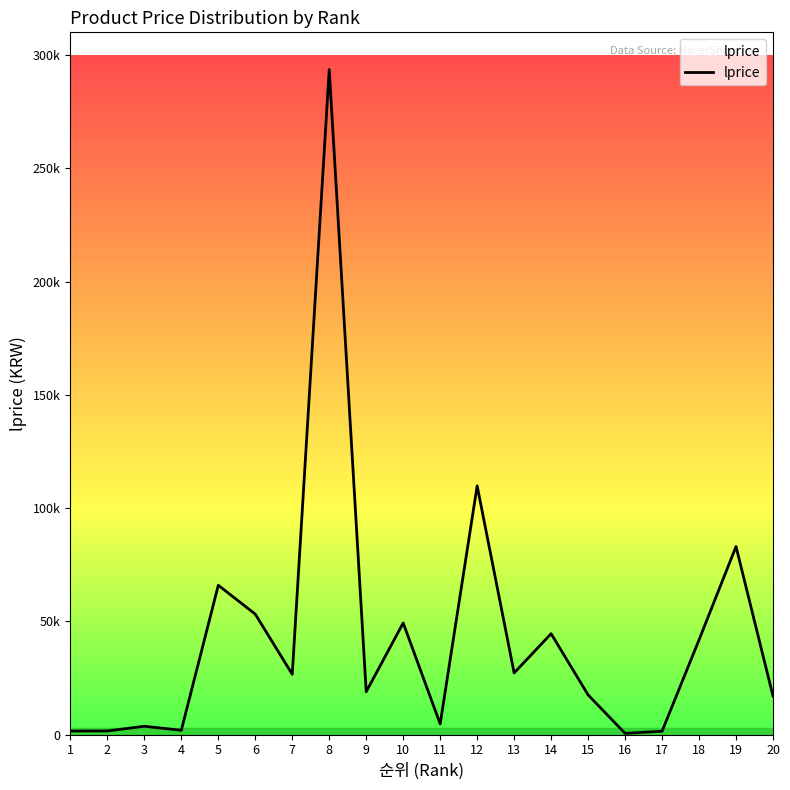

The chart shows a value of 530 at 16. True or false?

True